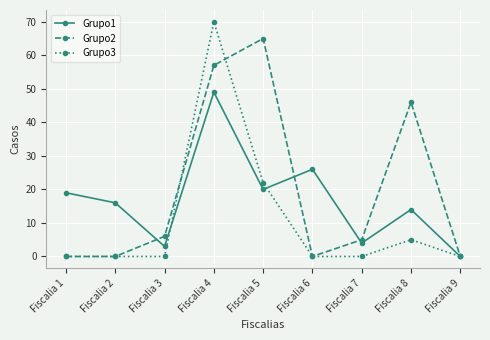

What is the difference between the Grupo3 values at Fiscalia 7 and Fiscalia 4?

70